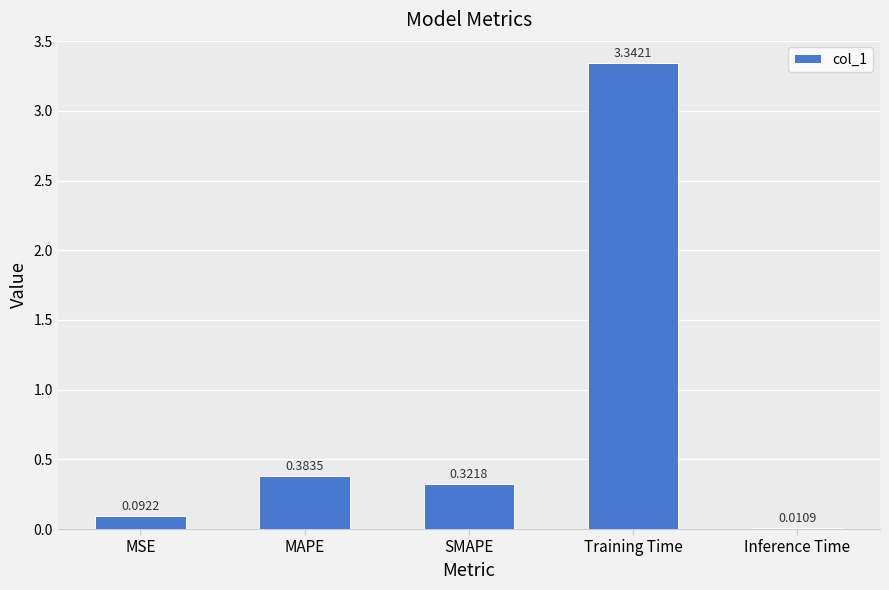

List the labels in order of value, smallest first.

Inference Time, MSE, SMAPE, MAPE, Training Time